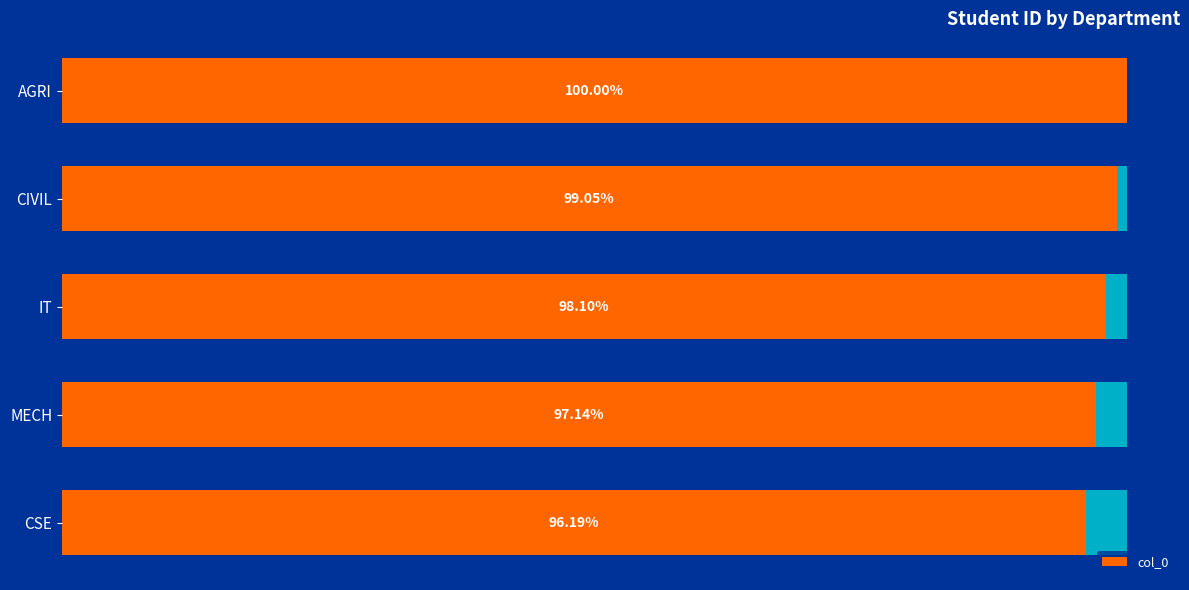

What is the difference between the maximum and second lowest values?

3